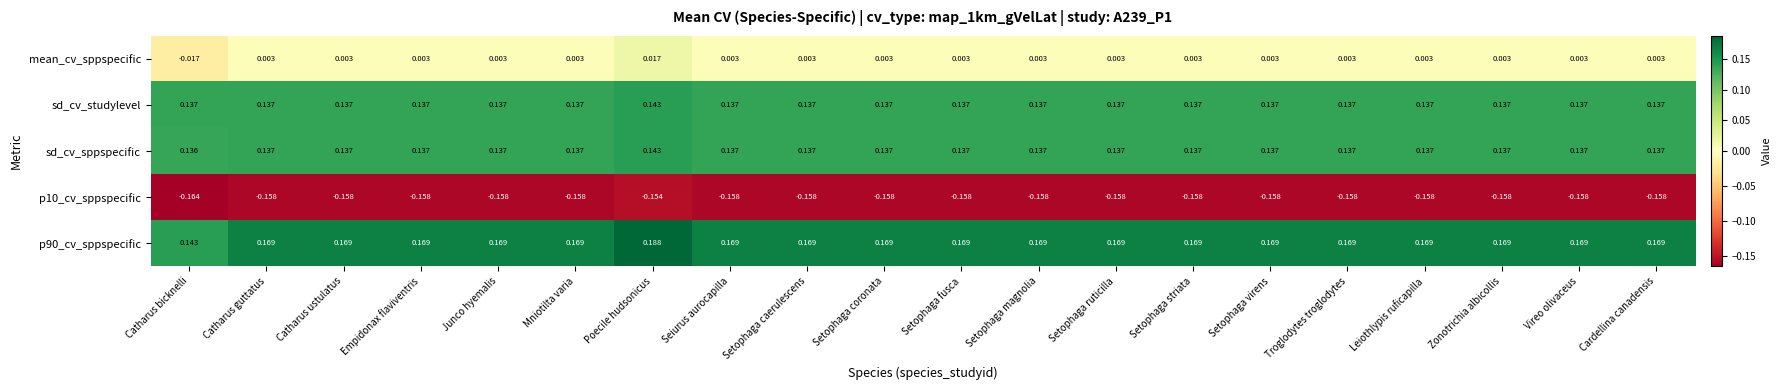

Which label corresponds to the largest value in the chart?

Poecile hudsonicus